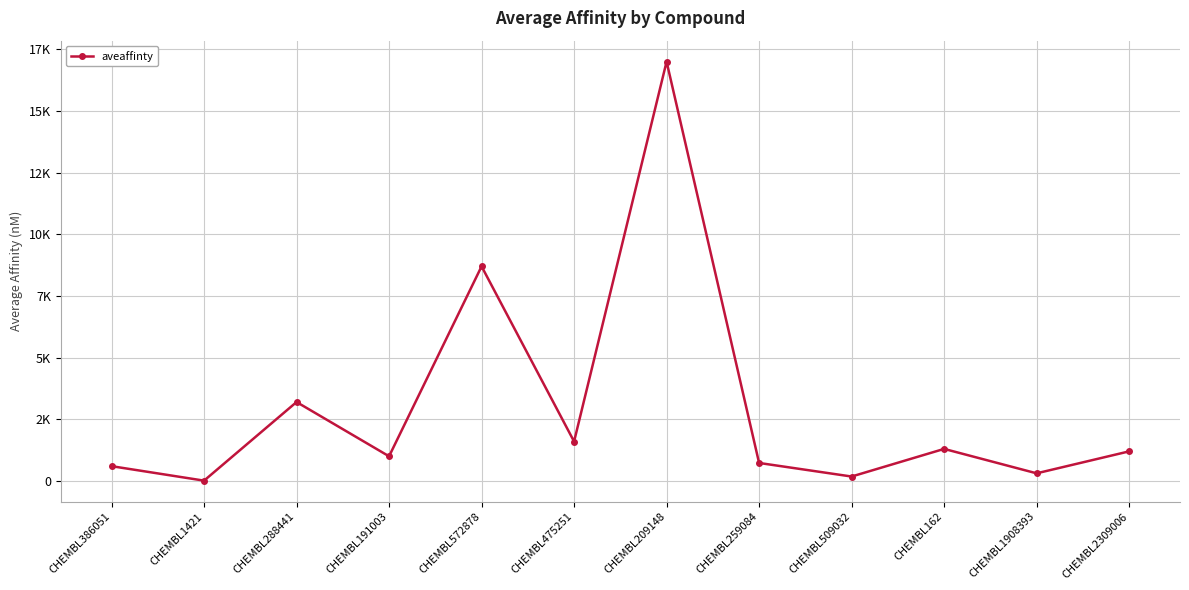

List the labels in order of value, largest first.

CHEMBL209148, CHEMBL572878, CHEMBL288441, CHEMBL475251, CHEMBL162, CHEMBL2309006, CHEMBL191003, CHEMBL259084, CHEMBL386051, CHEMBL1908393, CHEMBL509032, CHEMBL1421